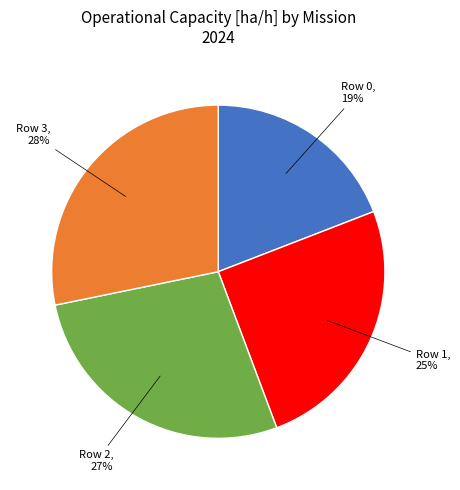

Do Row 1 and Row 3 together represent more than half of the pie?

Yes